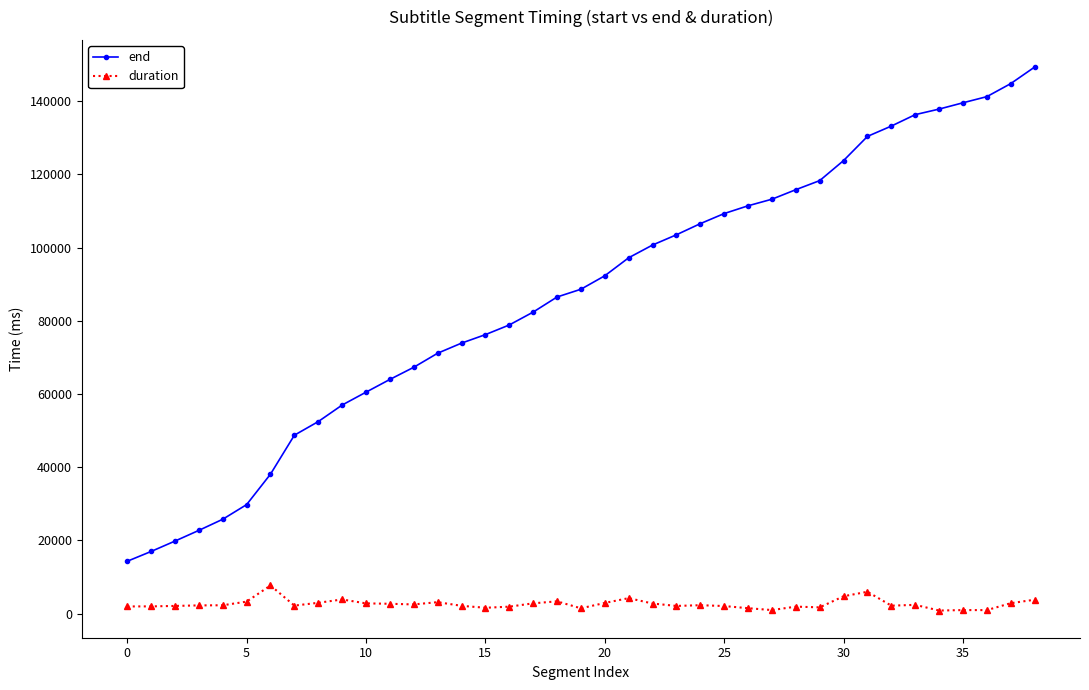

What is the difference between the maximum and minimum values in the duration series?

6850